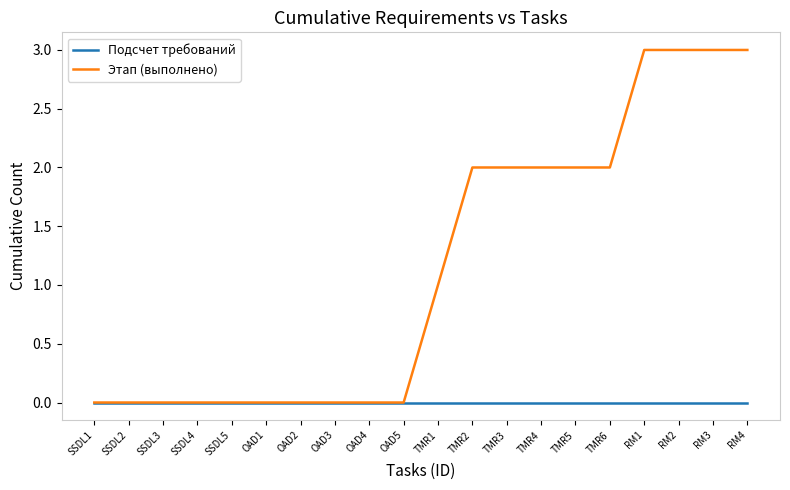

What is the total value across all series at TMR2?

2